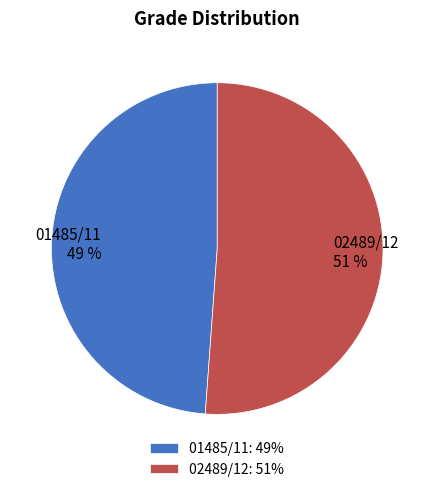

How many segments does this pie chart have?

2